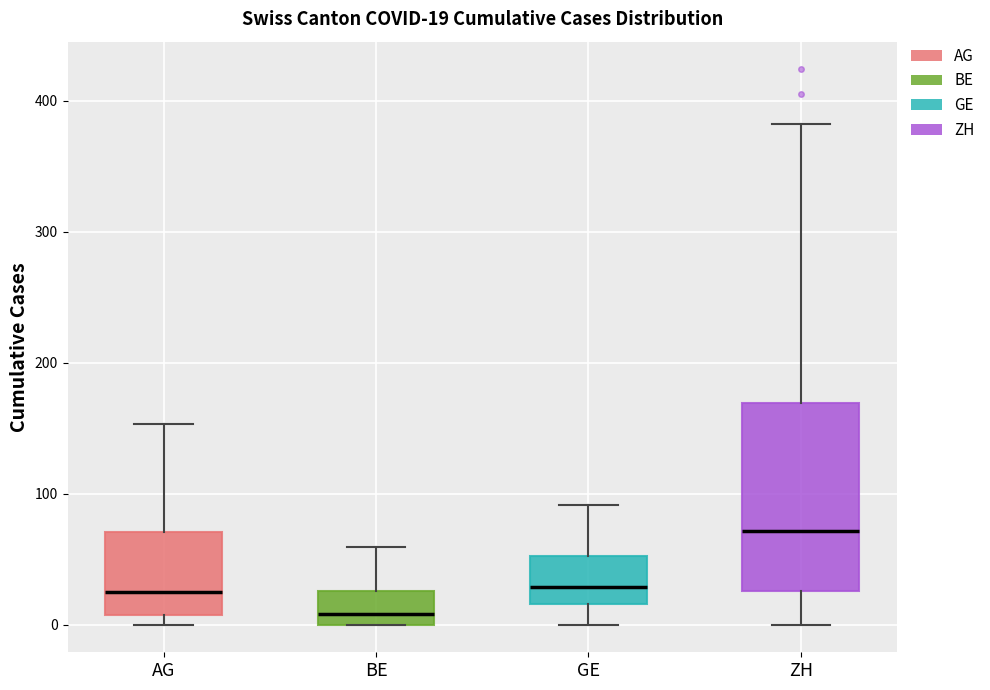

Which box is the tallest, from its lower edge to its upper edge?

ZH